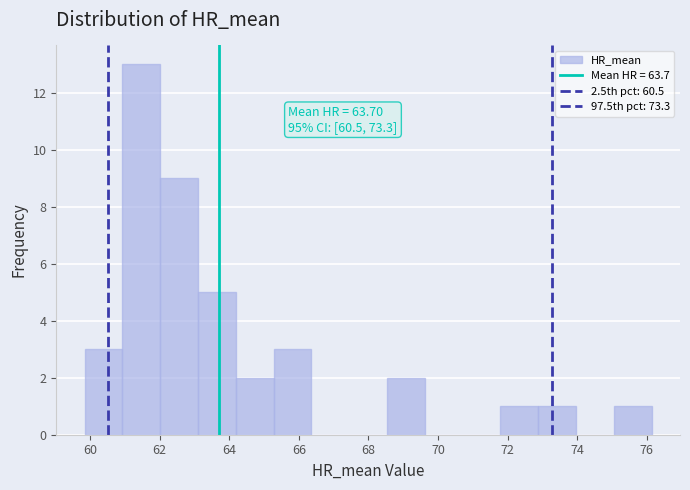

Which range on the x-axis has the tallest bar?

61.0 to 62.0